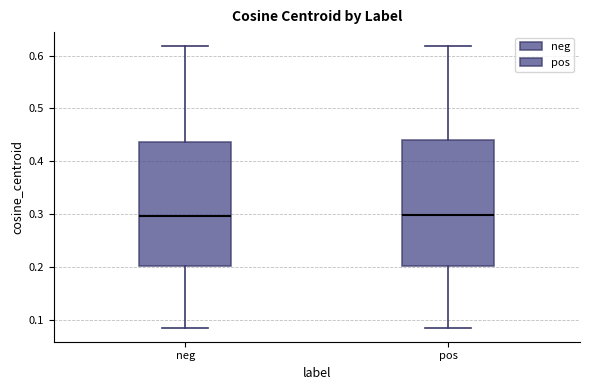

Where is the lower edge of the box for neg on the y-axis? The values are not printed on the chart, so give them approximately, as read against the axis.

0.20